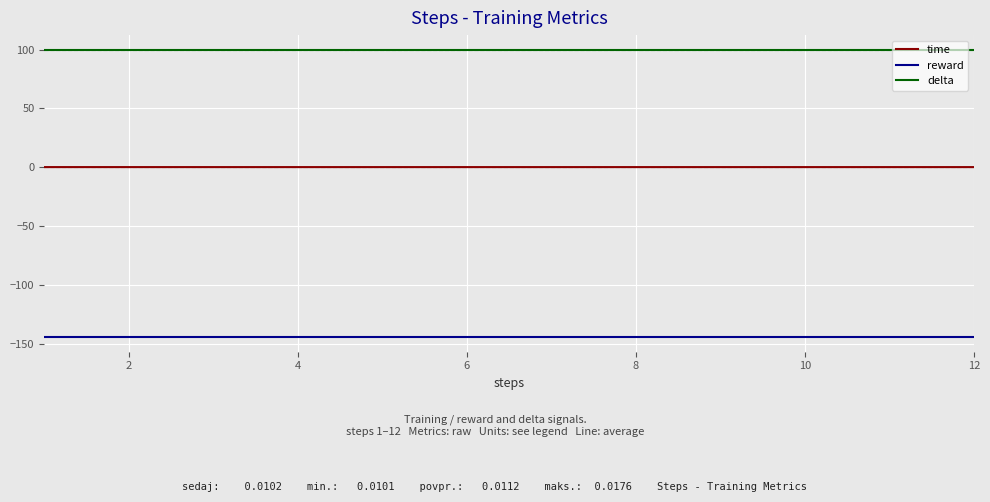

Which series has the largest range (max minus min)?

time